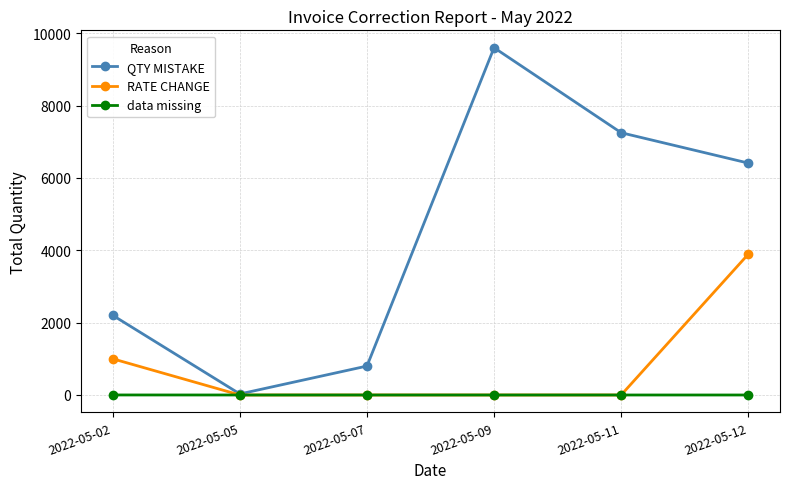

Rank the series by their average value, from lowest to highest.

data missing, RATE CHANGE, QTY MISTAKE